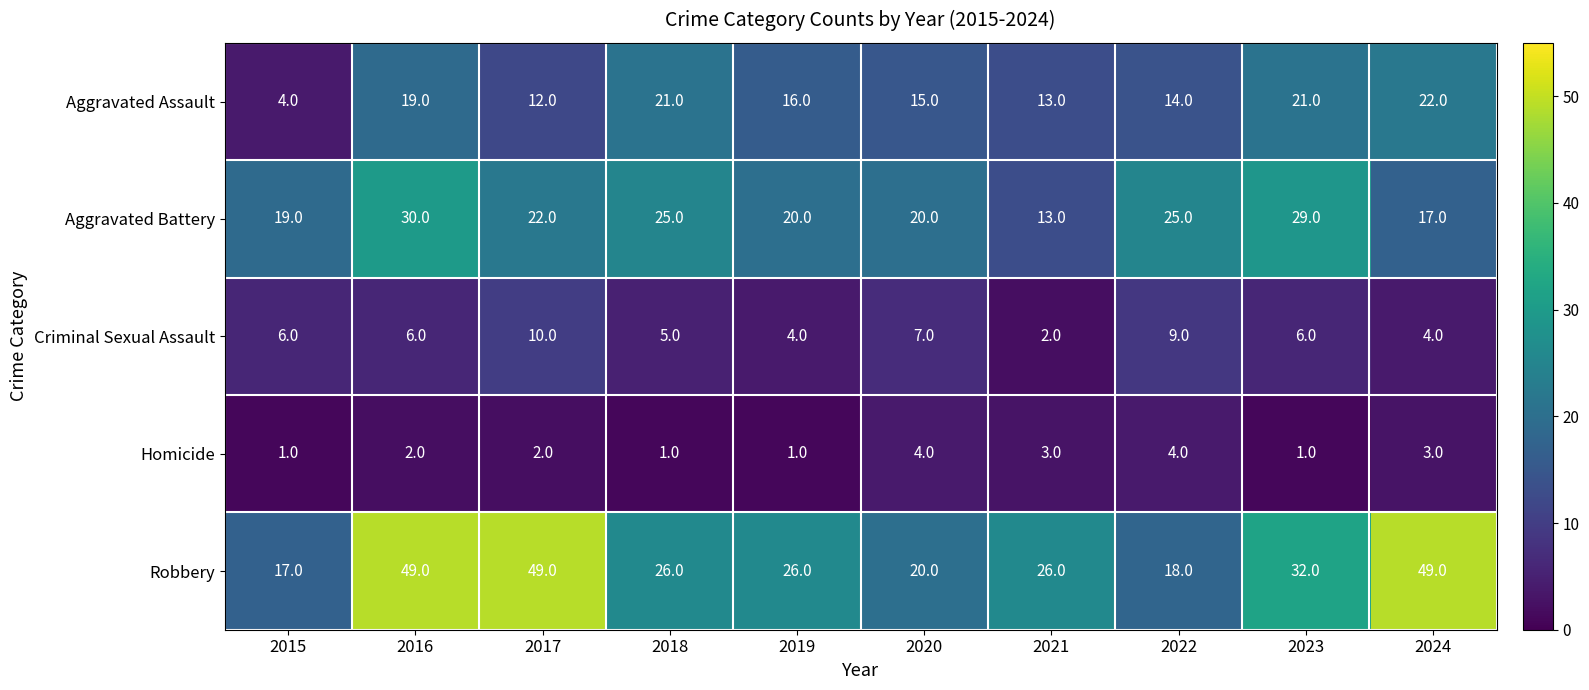

What is the difference between the maximum and minimum values in the Homicide series?

3